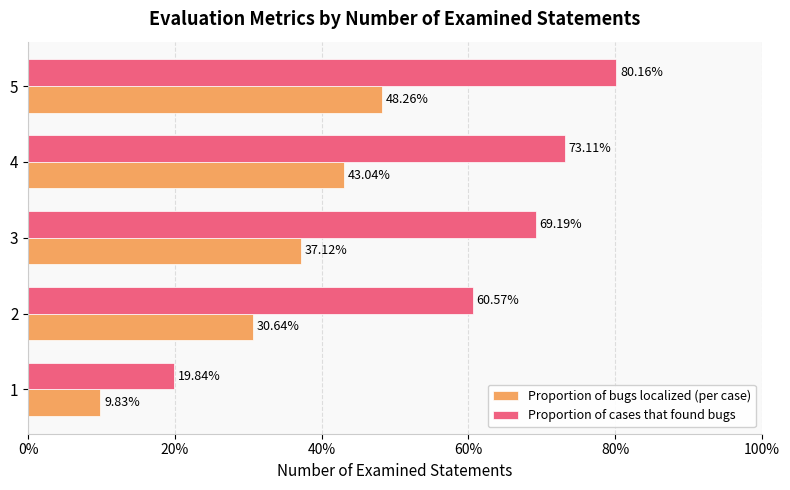

What are all the series names shown in the legend?

Proportion of bugs localized (per case), Proportion of cases that found bugs